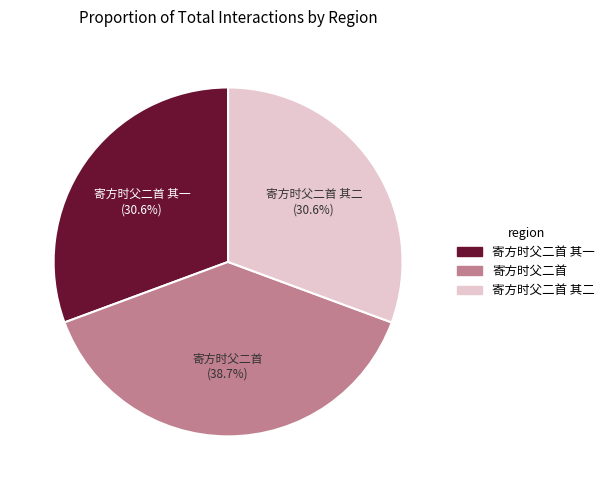

How many slices are in this pie chart?

3